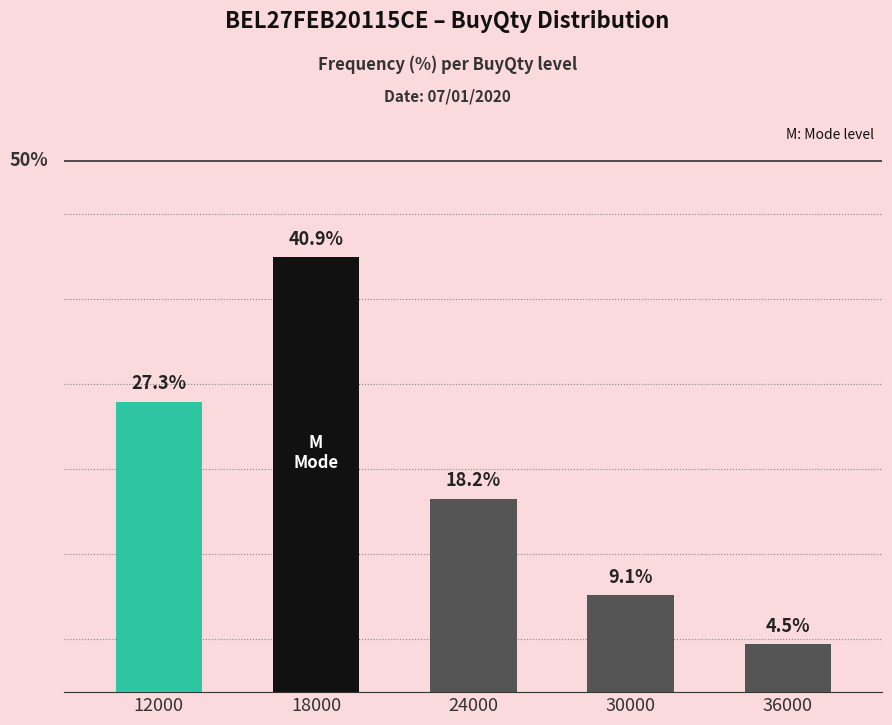

Rank the categories by value from highest to lowest.

18000, 12000, 24000, 30000, 36000